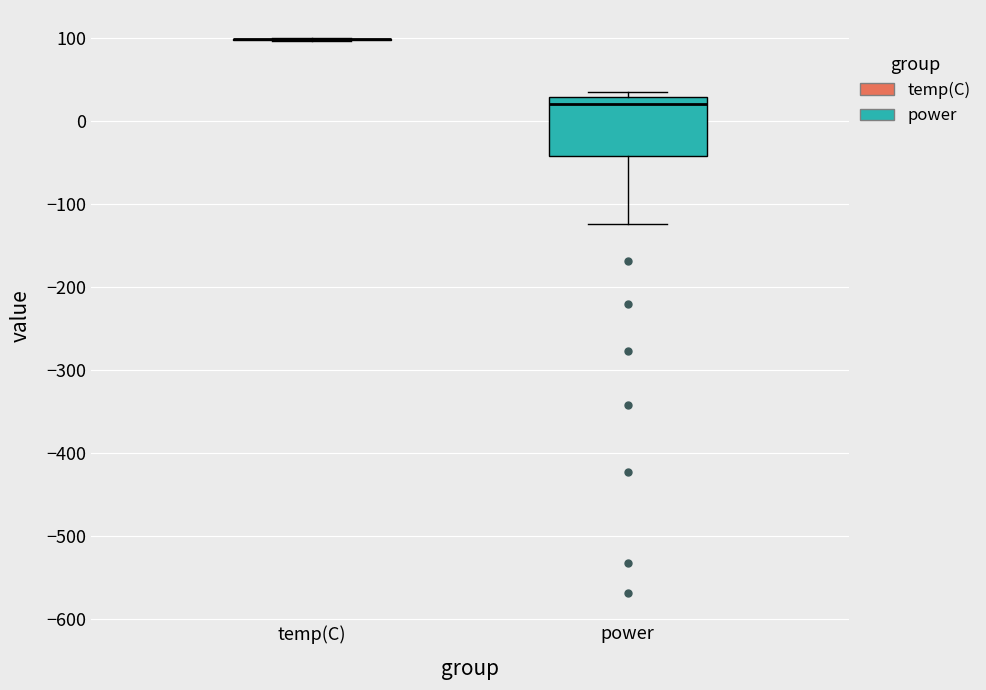

Comparing the boxes themselves (not the whiskers), which one is the tallest?

power